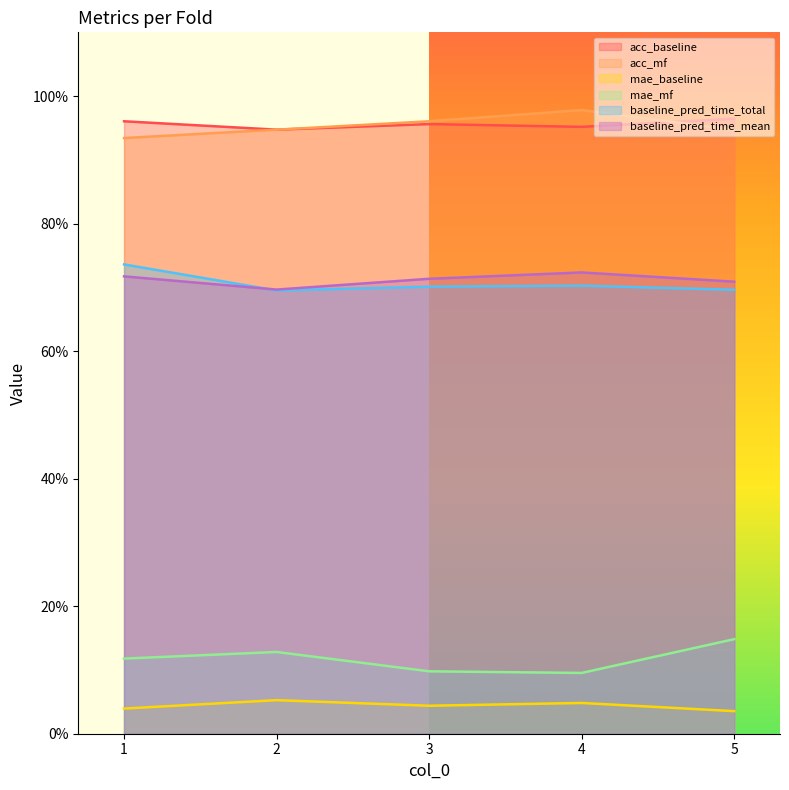

How many interior local valleys does the baseline_pred_time_total series have?

1